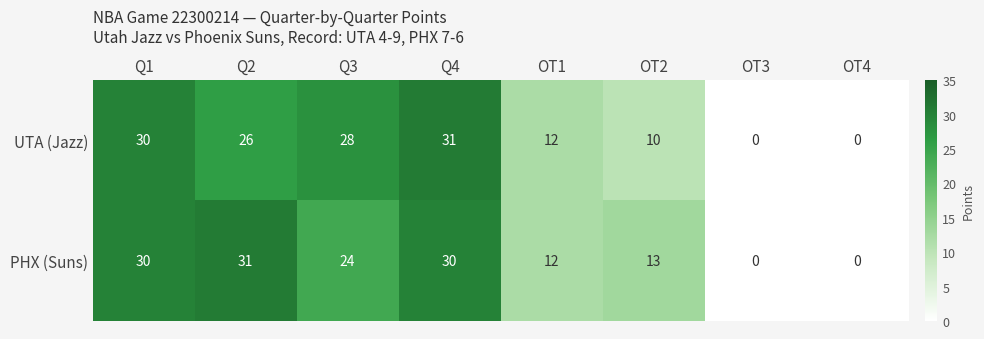

Which series has the largest total across all categories?

PHX (Suns)